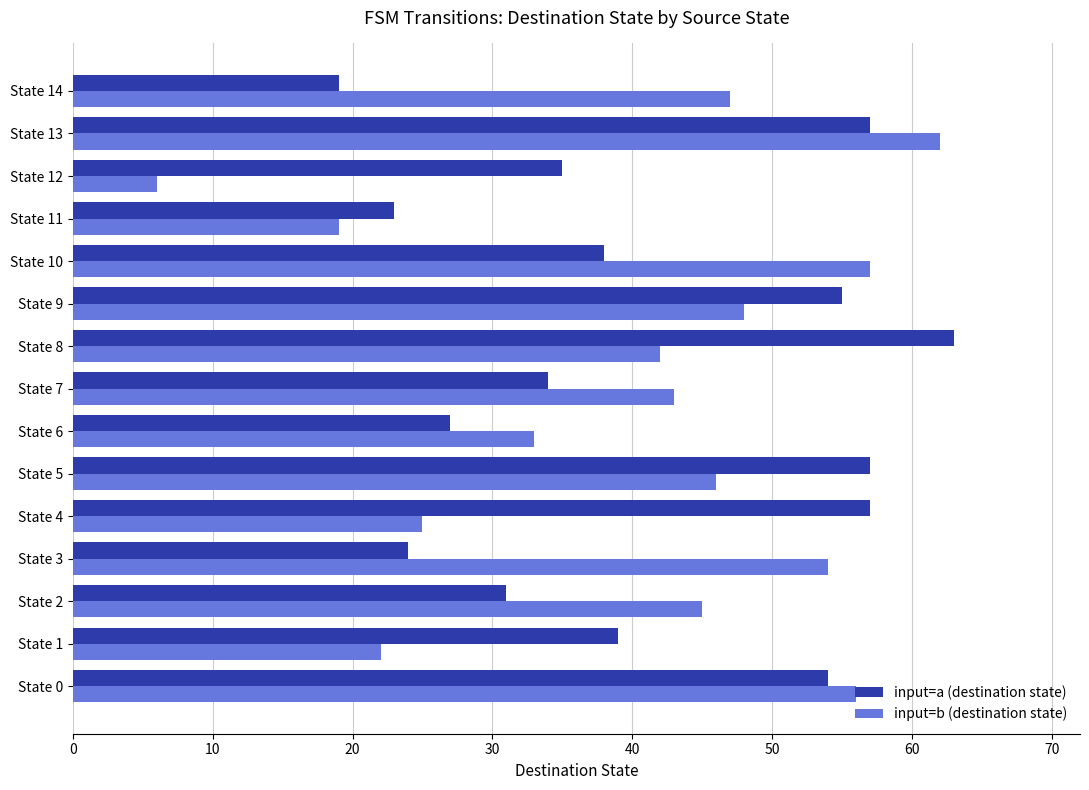

At how many categories does at least one series exceed 51?

8